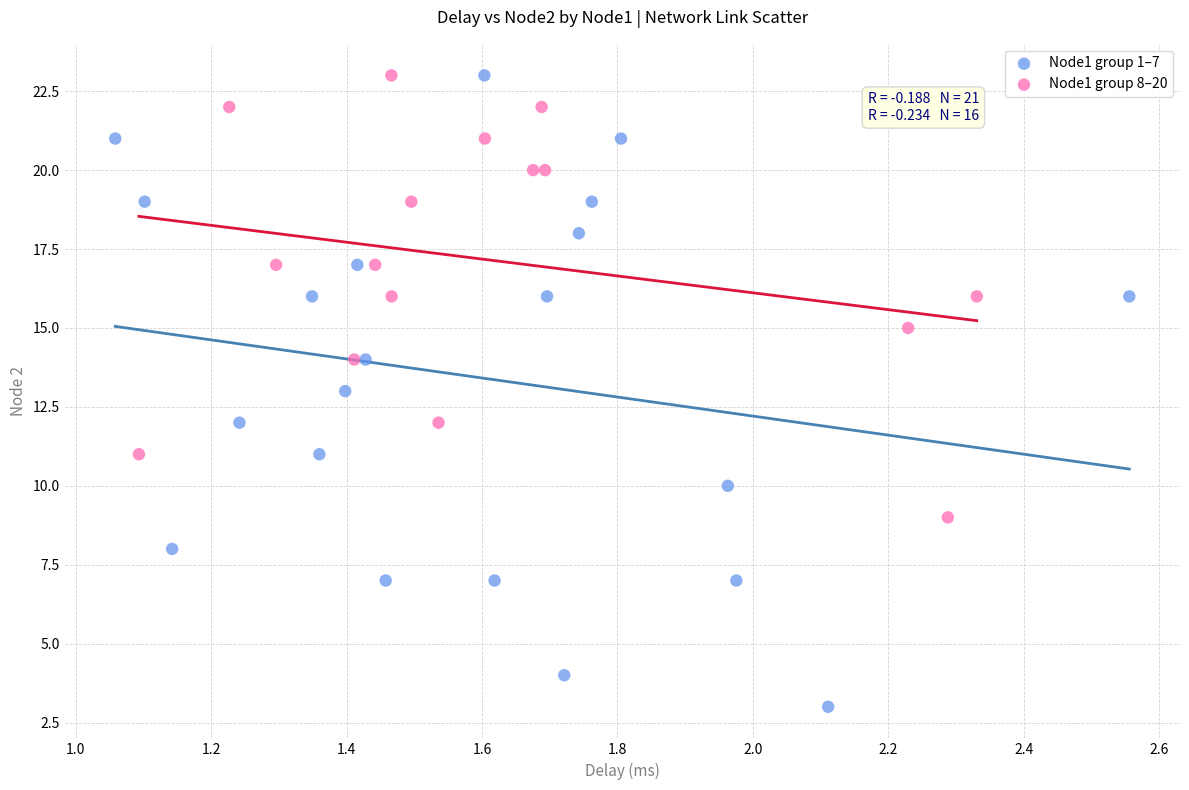

Which series contains the lowest Y value?

Node1 group 1–7